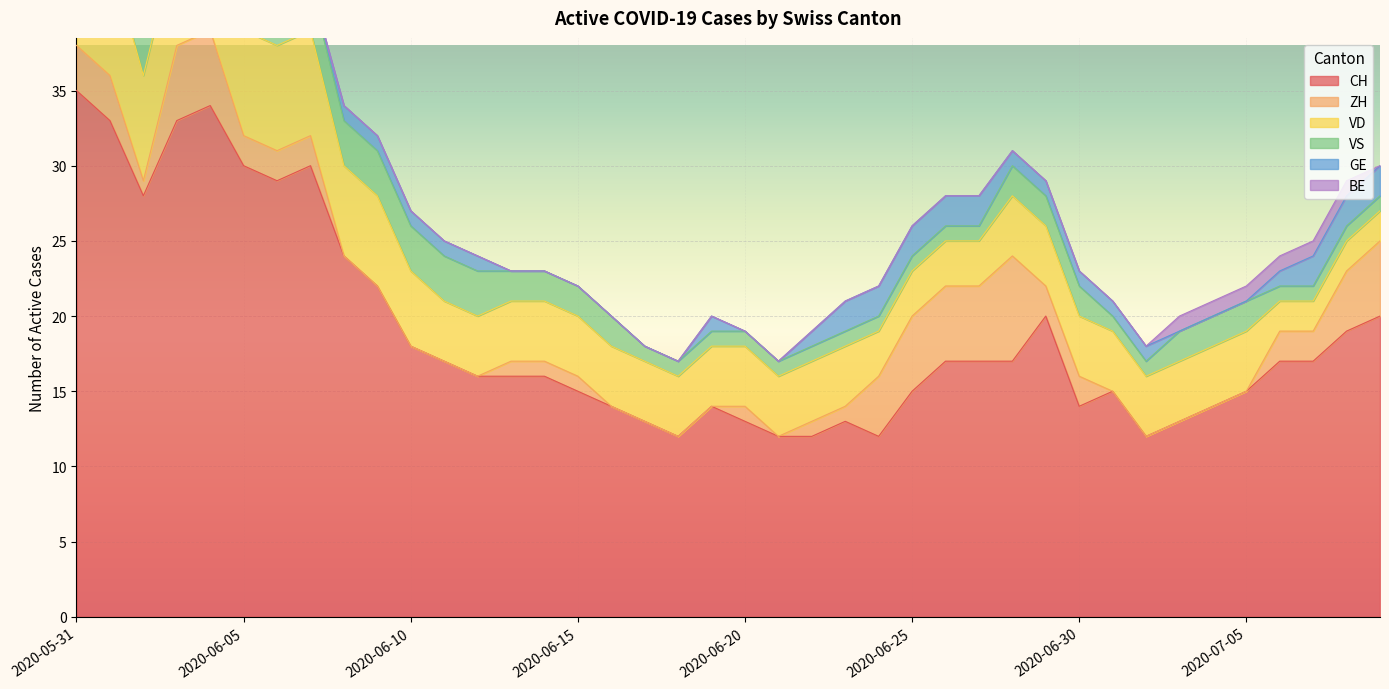

What is the total value across all series at 2020-06-06?

41